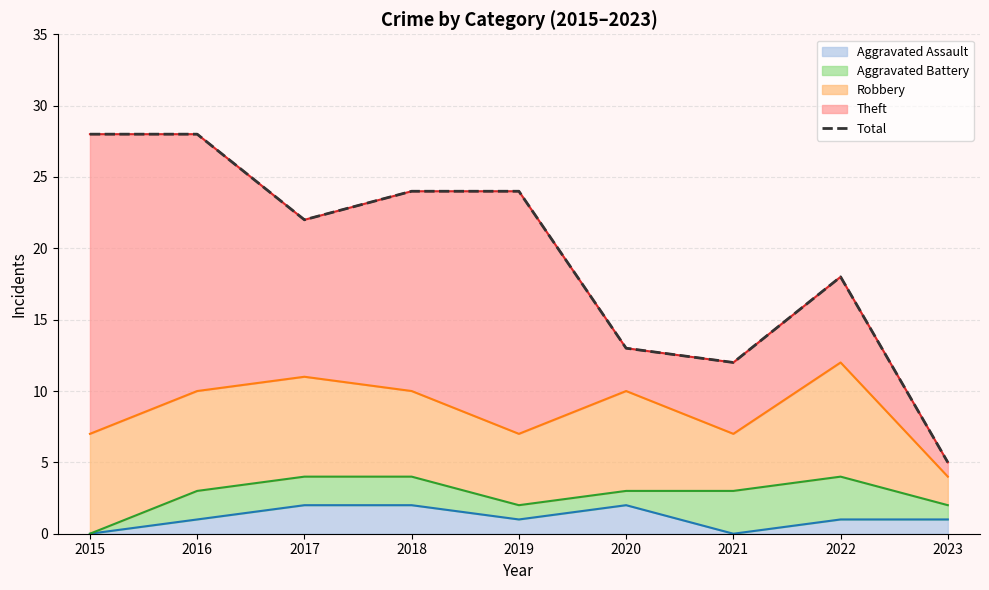

What is the difference between the maximum and minimum values?

23